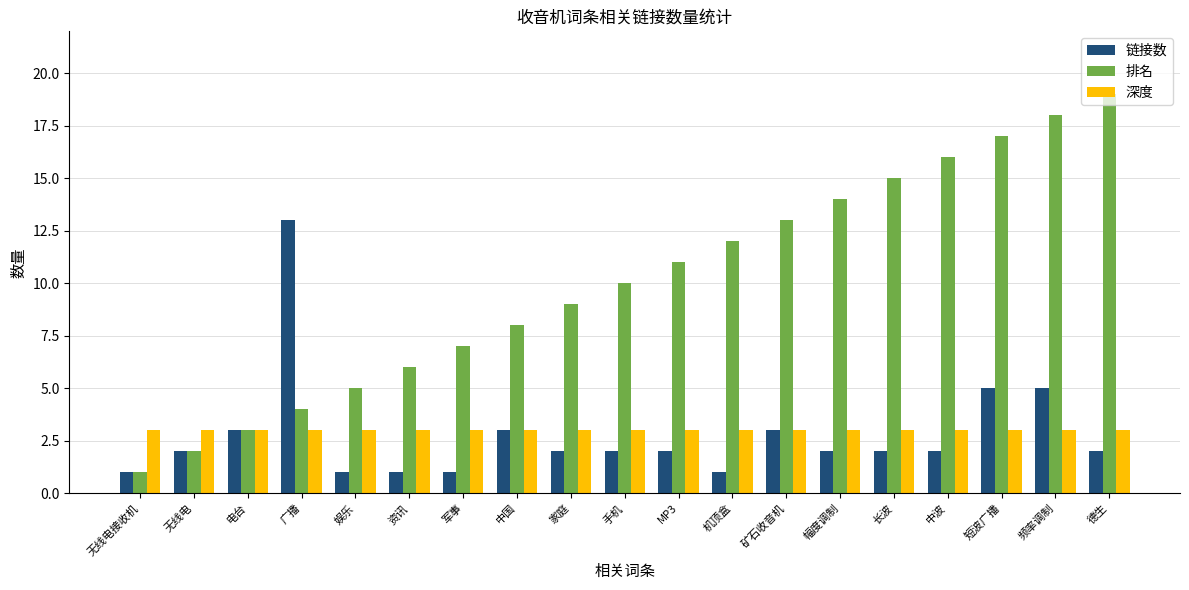

Does the chart contain any negative values?

No